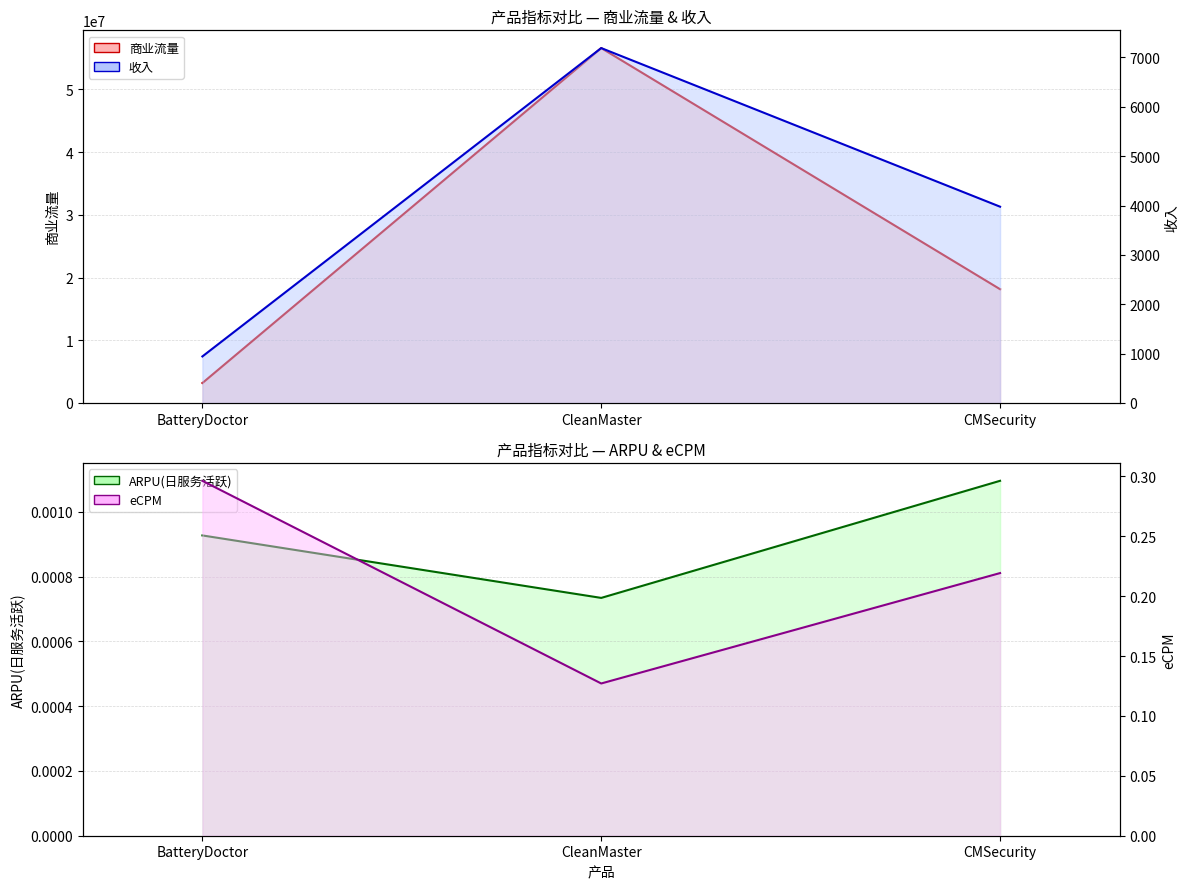

What is the approximate value of 收入 at CMSecurity?

3976.8